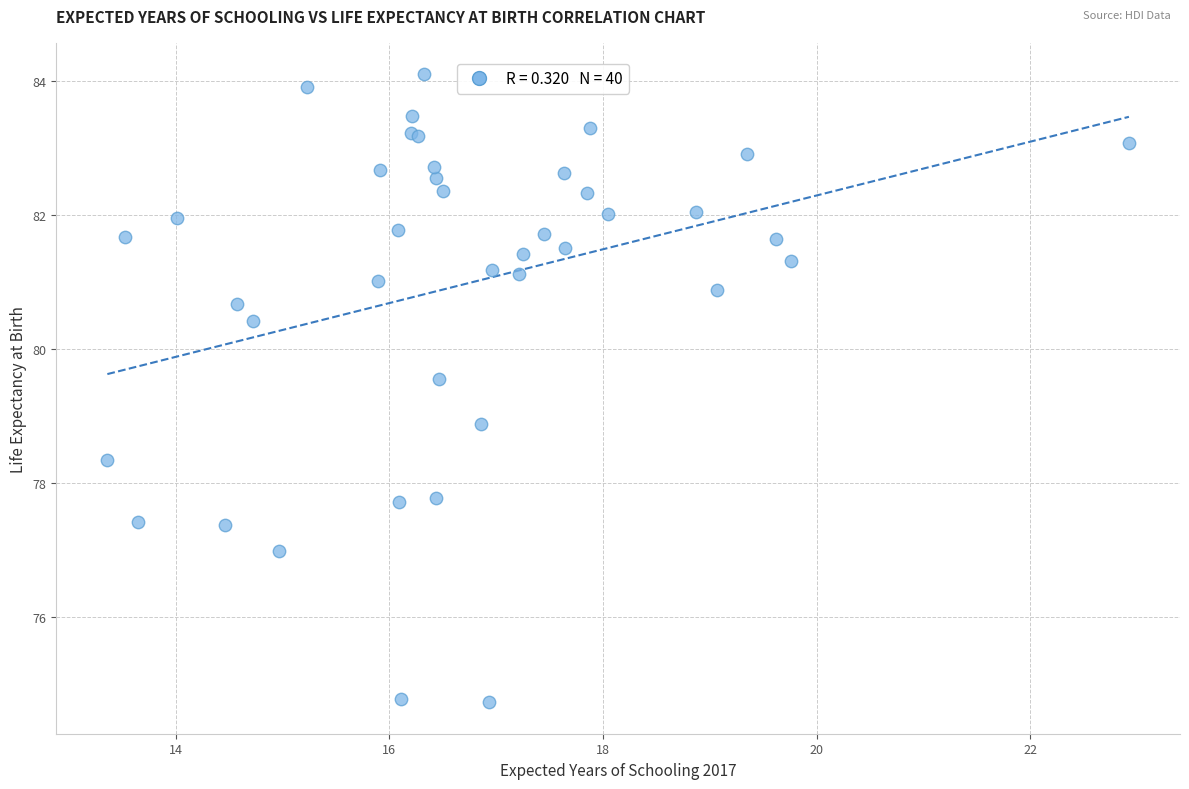

What Y value in the scatter plot is closest to 79?

78.9